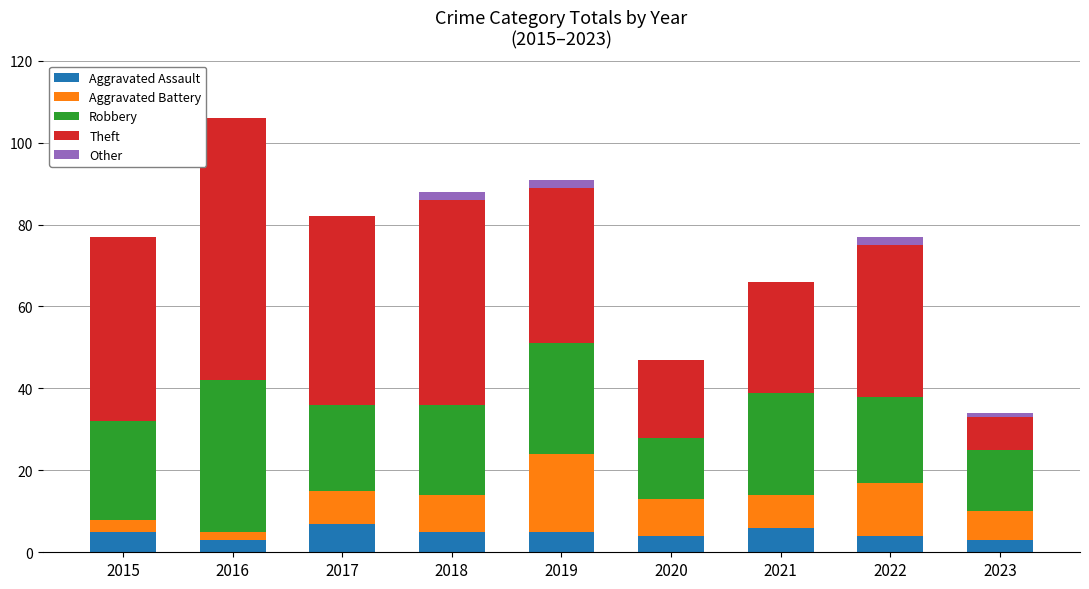

Does the chart contain stacked bars?

Yes